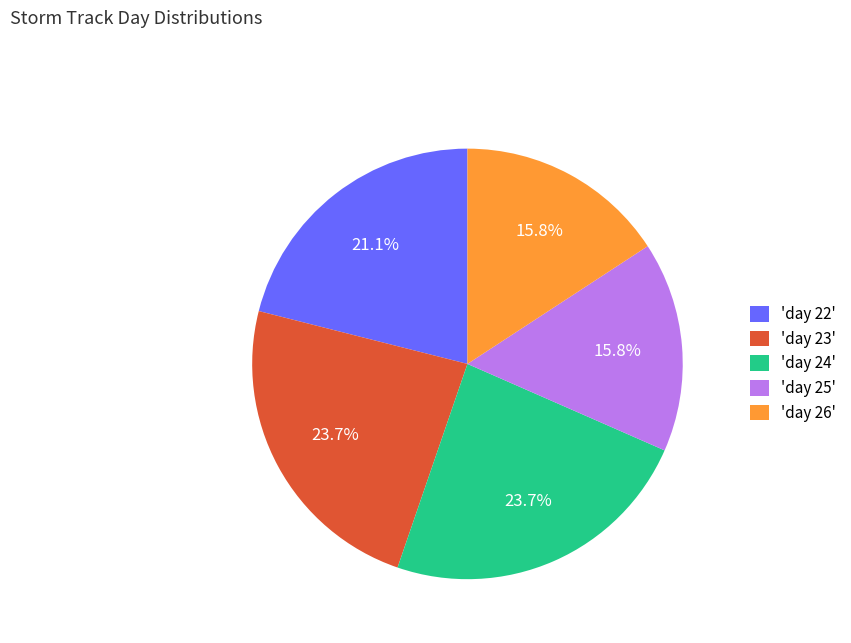

Count the number of slices in the pie.

5